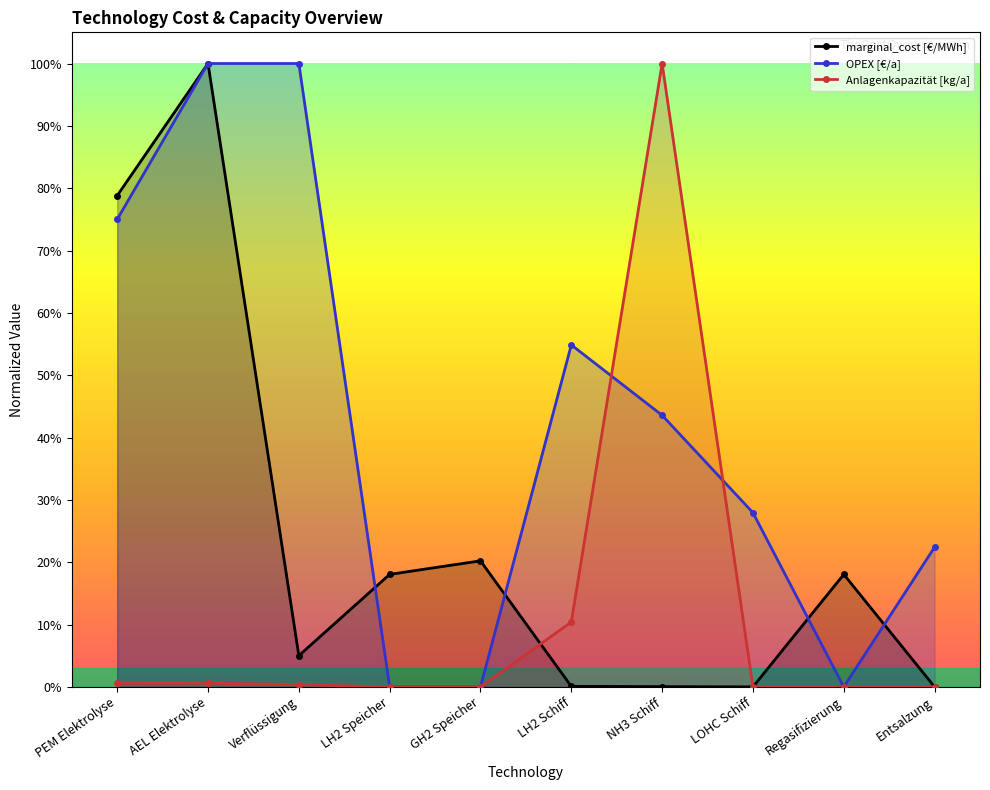

Reading left to right, transcribe all the data shown in this chart.

marginal_cost [€/MWh]: 0.8	1.0	0.1	0.2	0.2	0.0	0.0	0.0	0.2	0.0
OPEX [€/a]: 0.8	1.0	1.0	0.0	0.0	0.5	0.4	0.3	0.0	0.2
Anlagenkapazität [kg/a]: 0.0	0.0	0.0	0.0	0.0	0.1	1.0	0.0	0.0	0.0